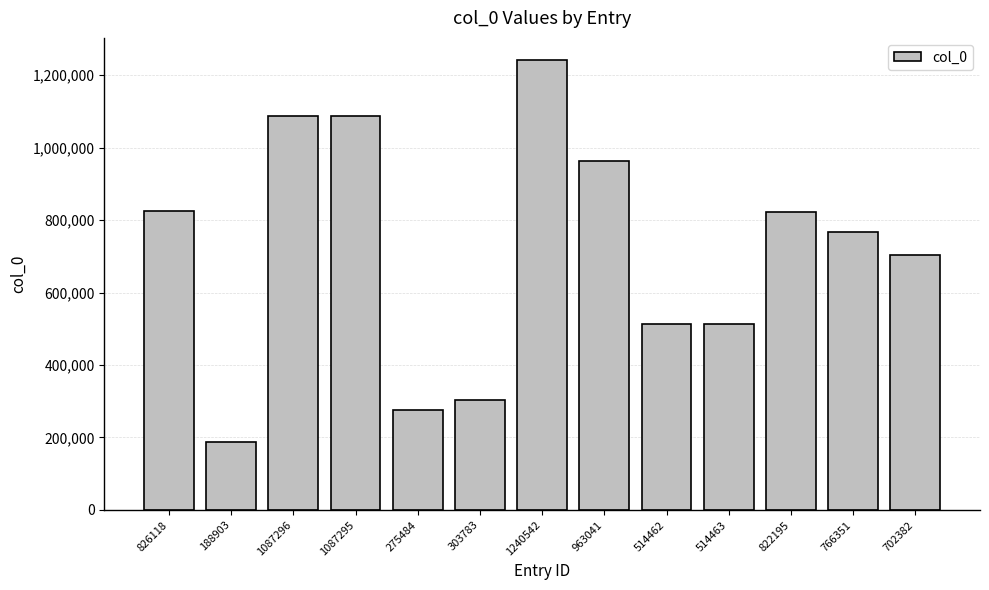

What is the label of the 1st bar from the right?

702382